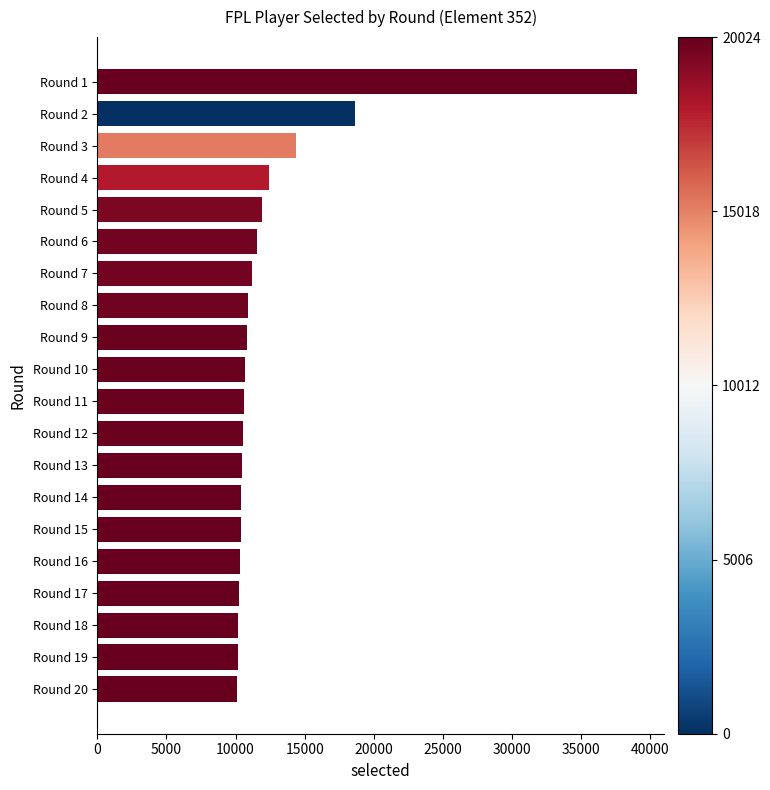

Does the chart contain any negative values?

No